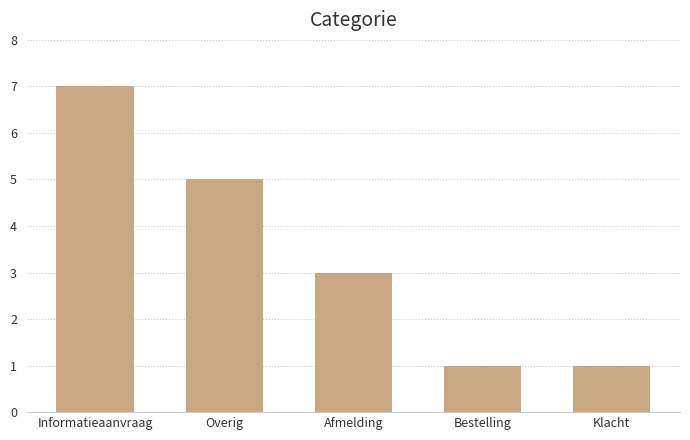

What is the change in value from Overig to Bestelling?

-4